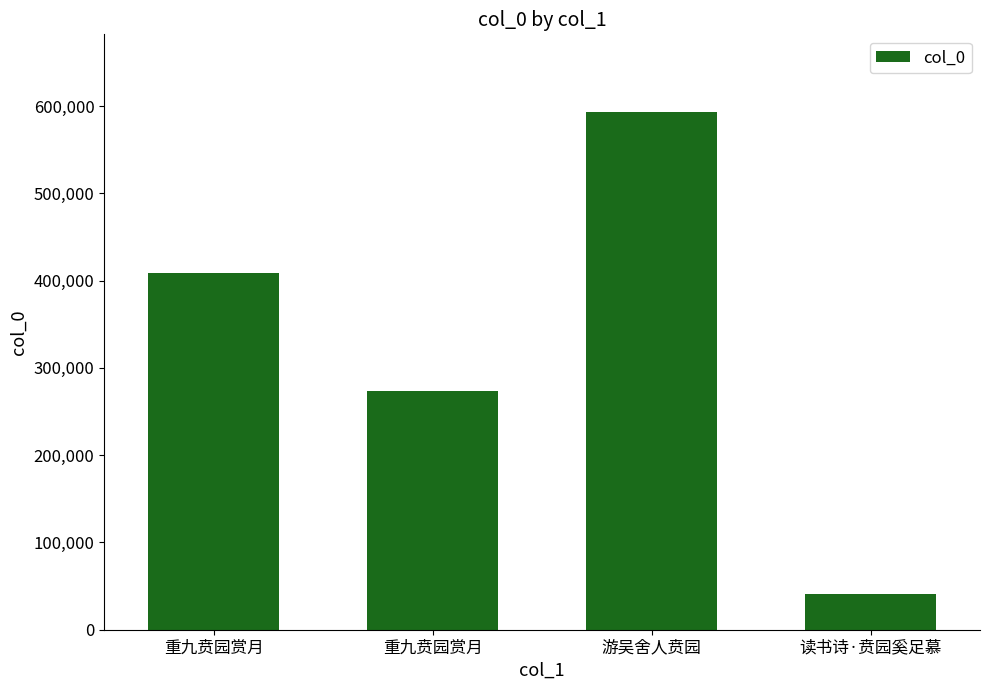

How many values are between 273368 and 593165?

3